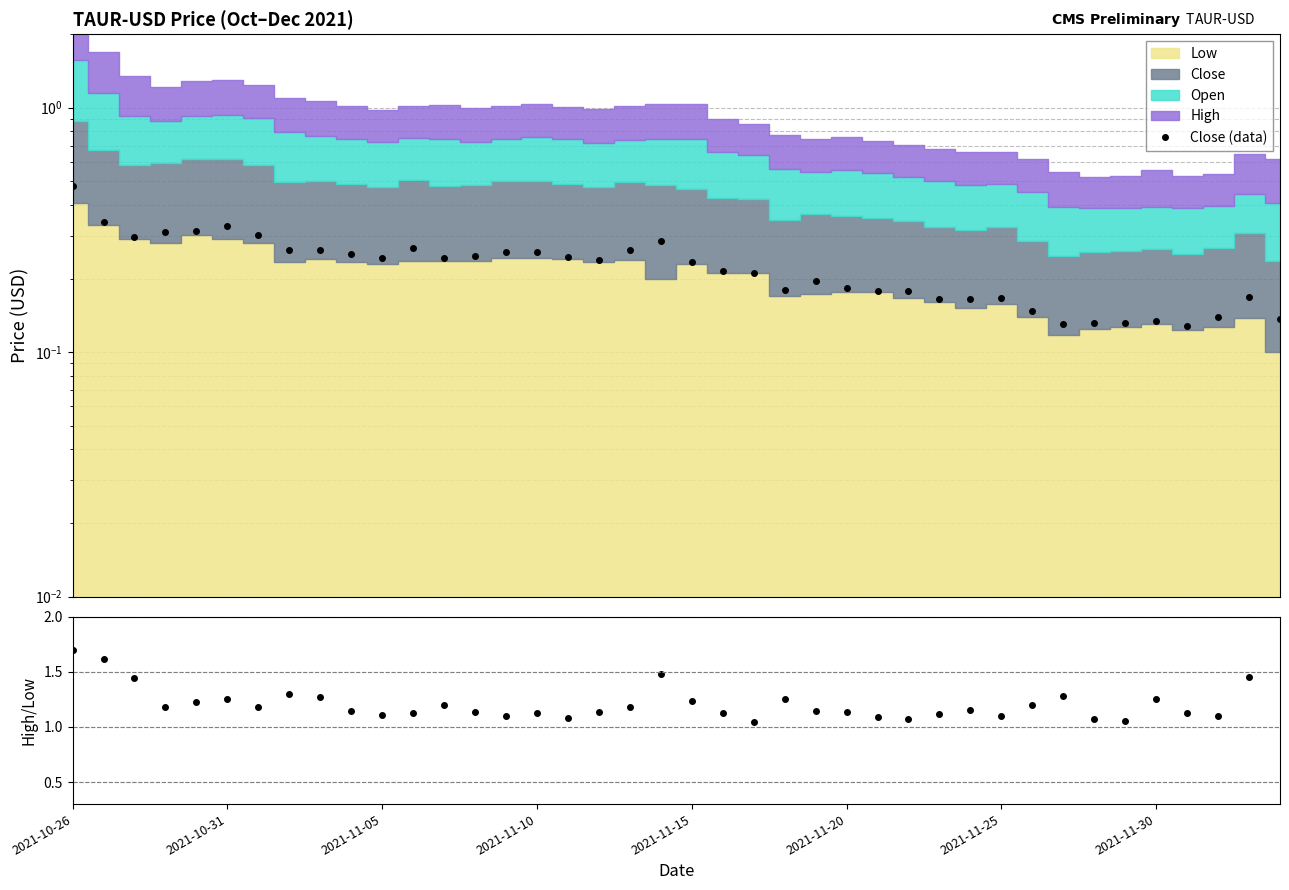

True or false: High/Low ratio and Close (data) cross at least once.

False